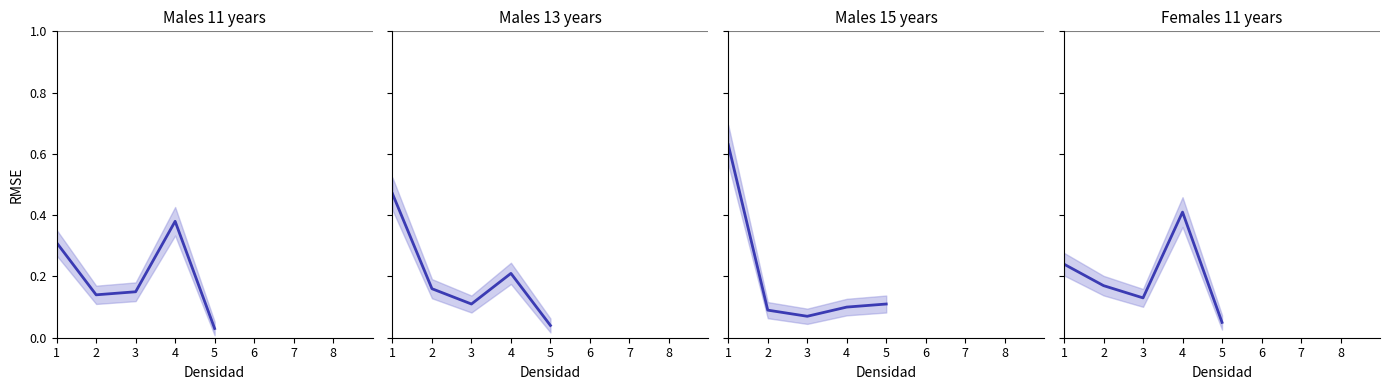

At which label does Females 11 years reach its minimum?

5